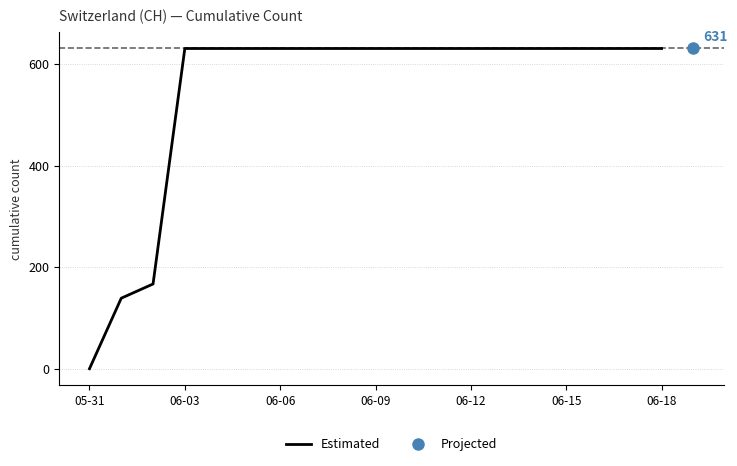

What is the value of the 16th point from the left?

631